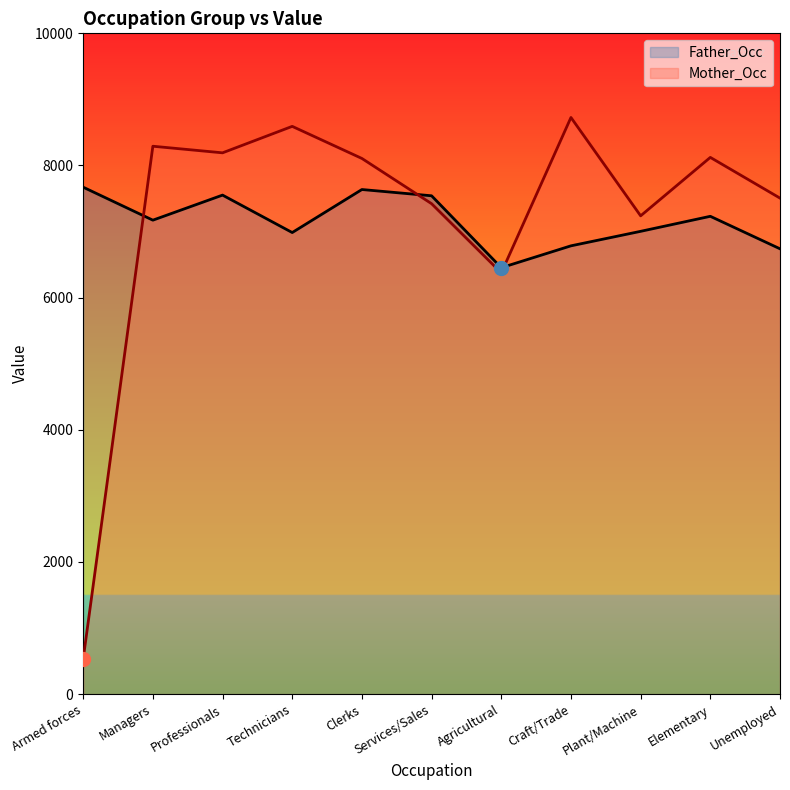

What is the maximum value for Mother_Occ?

8726.6